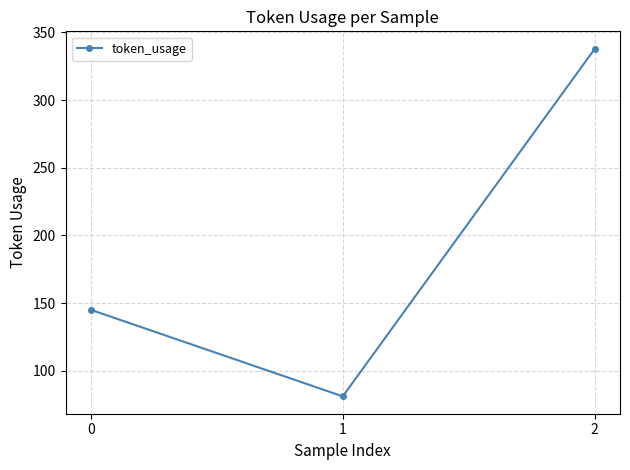

What is the approximate value at 1?

81